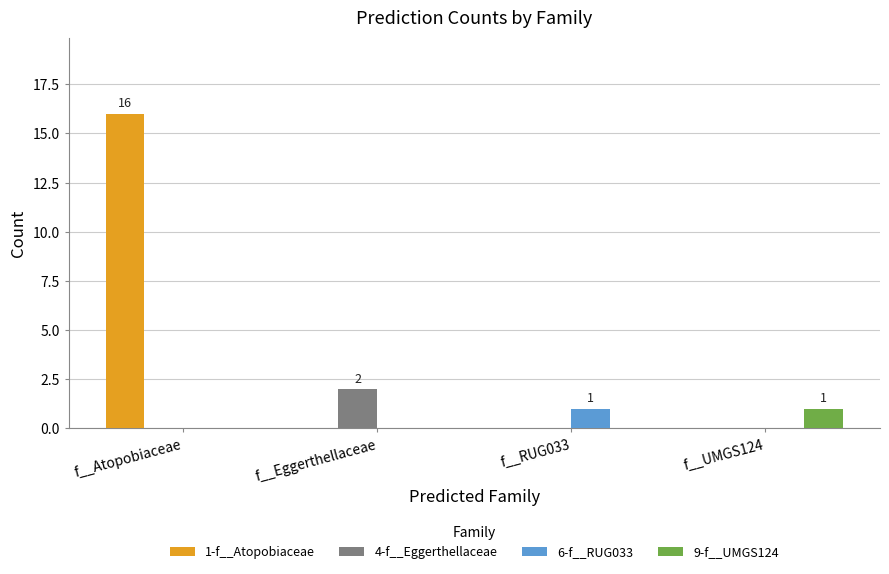

How many groups of bars are there?

4